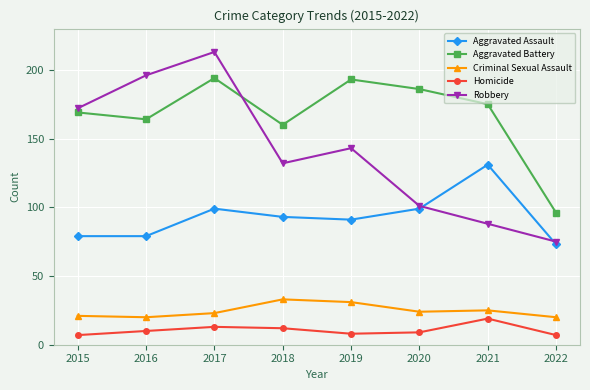

What is the average value of the Aggravated Battery series?

167